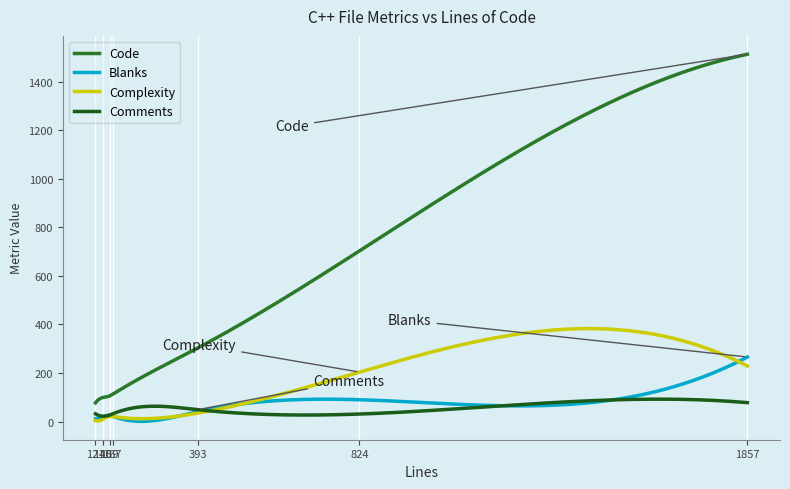

True or false: Comments and Code cross at least once.

False